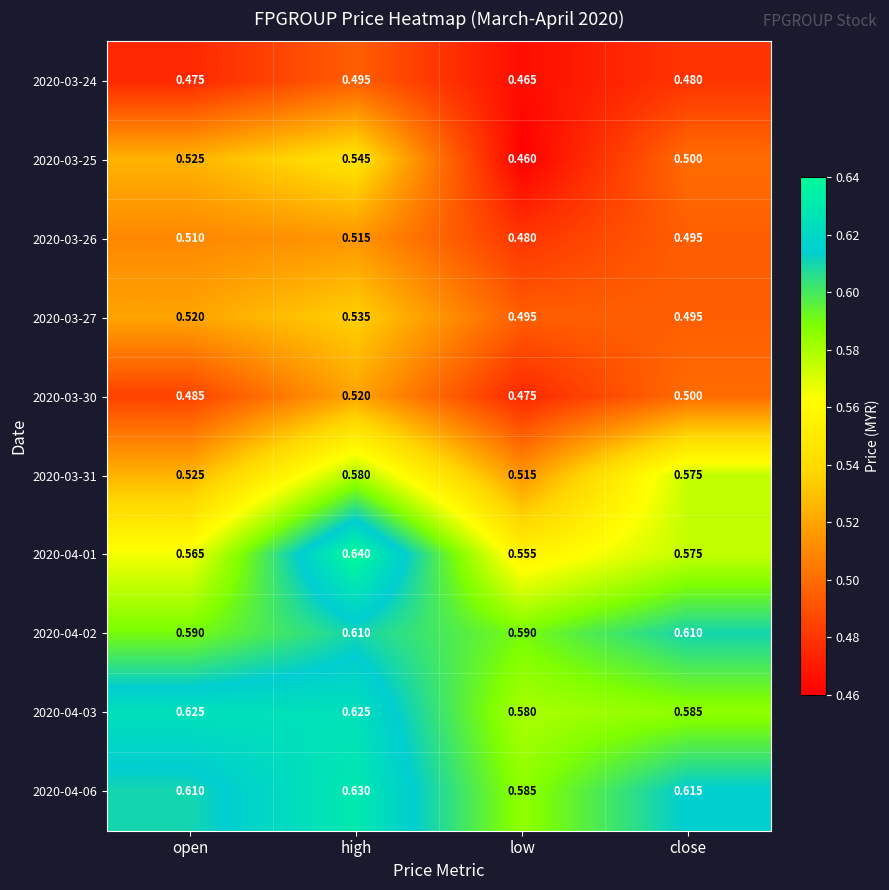

At which label does 2020-04-06 reach its peak?

high